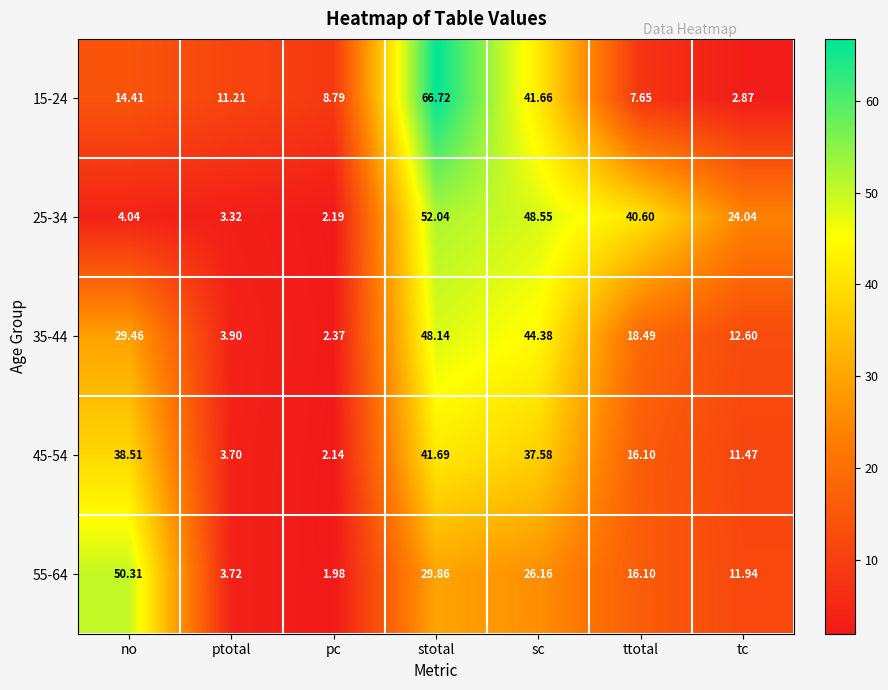

At which category does the chart reach its peak across all series?

stotal